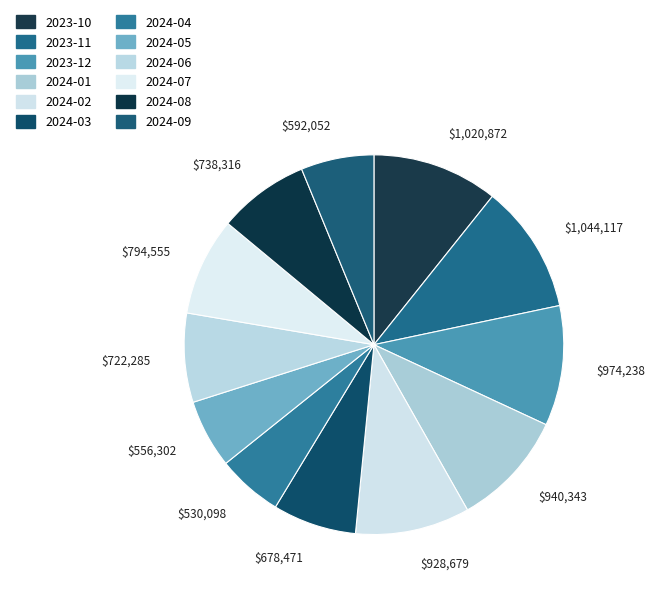

How many slices are in this pie chart?

12